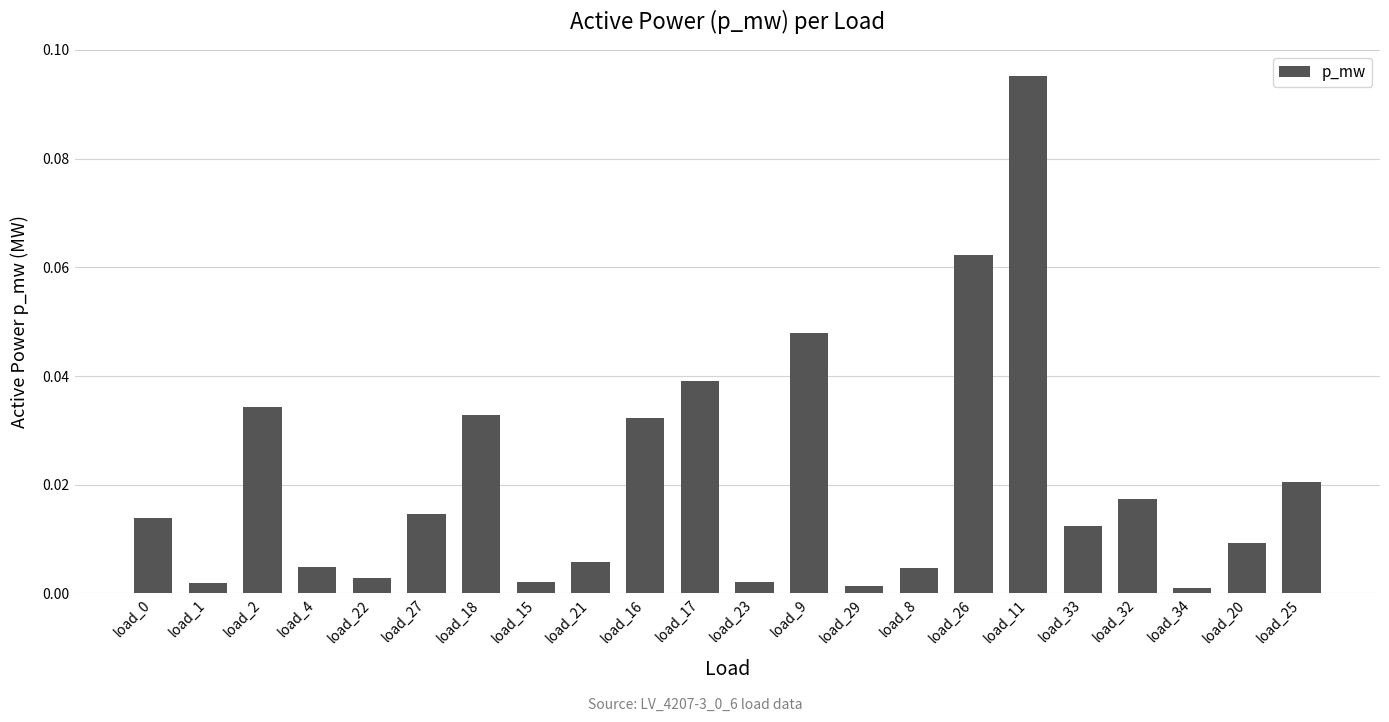

The chart shows a value of 0.0 at load_20. True or false?

True